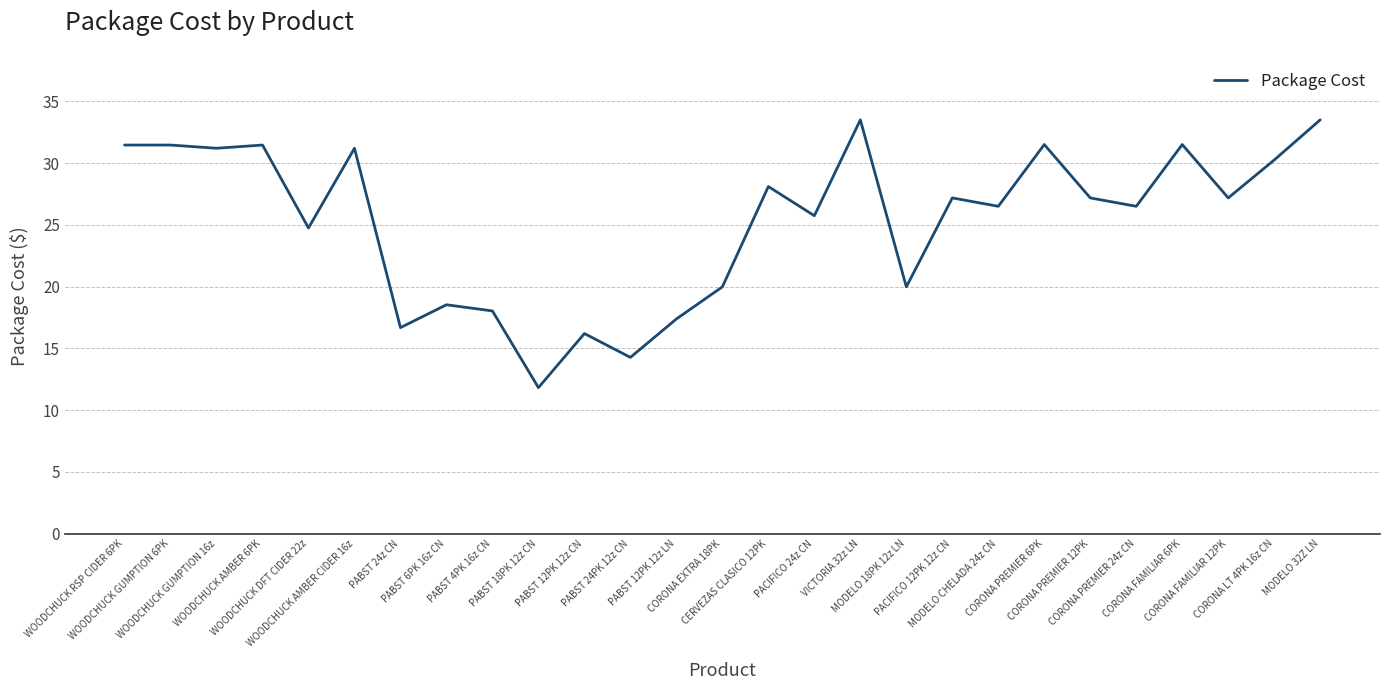

Which has a higher value, CORONA FAMILIAR 12PK or PACIFICO 24z CN?

CORONA FAMILIAR 12PK